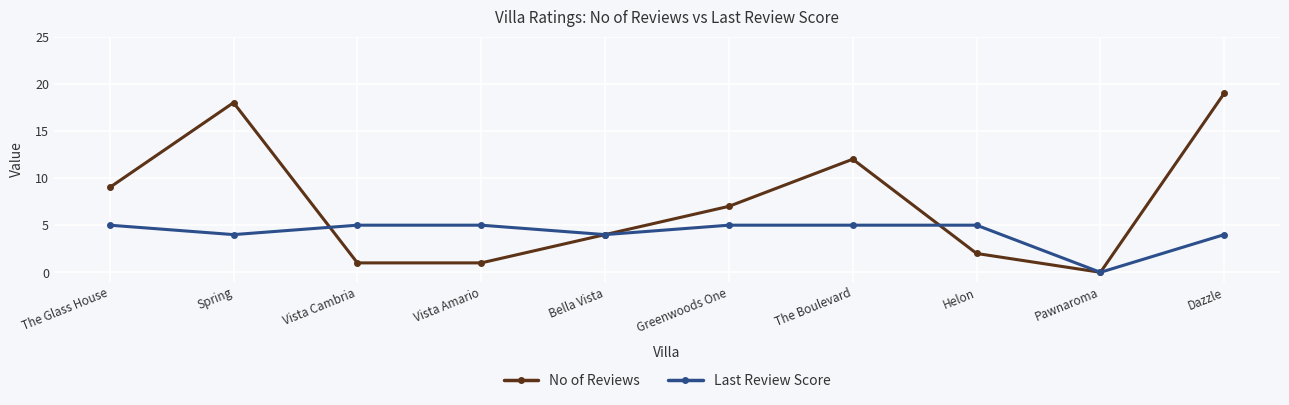

What is the sum of all Last Review Score values?

42